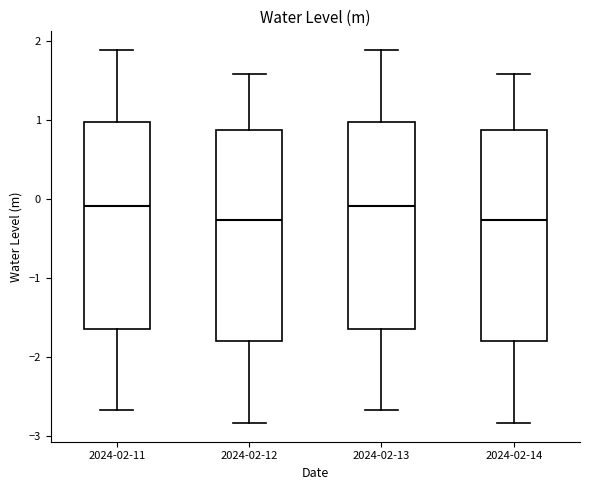

Reading left to right, read every box against the y-axis: the position of its median line, the range the box covers, and the ends of its whiskers. The values are not printed on the chart, so give them approximately, as read against the axis.

2024-02-11: median -0.1, box -1.6 to 1.0, whiskers -2.7 to 1.9
2024-02-12: median -0.3, box -1.8 to 0.9, whiskers -2.8 to 1.6
2024-02-13: median -0.1, box -1.6 to 1.0, whiskers -2.7 to 1.9
2024-02-14: median -0.3, box -1.8 to 0.9, whiskers -2.8 to 1.6